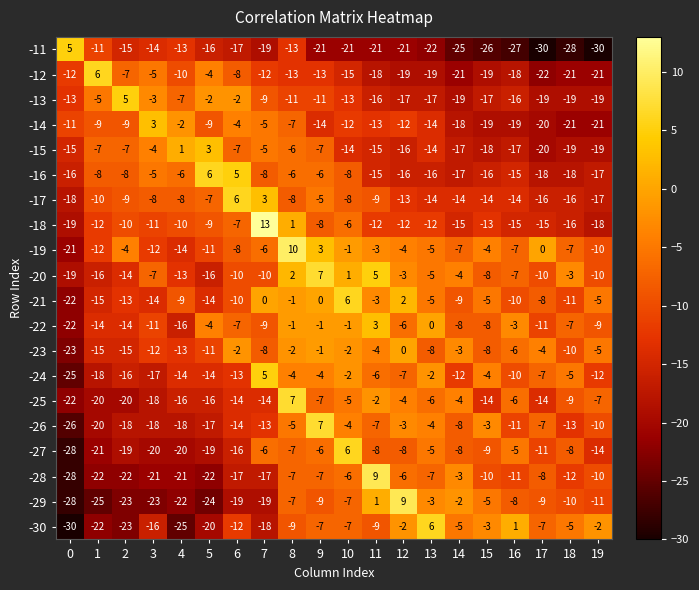

What is the difference between the -22 values at 4 and 9?

15